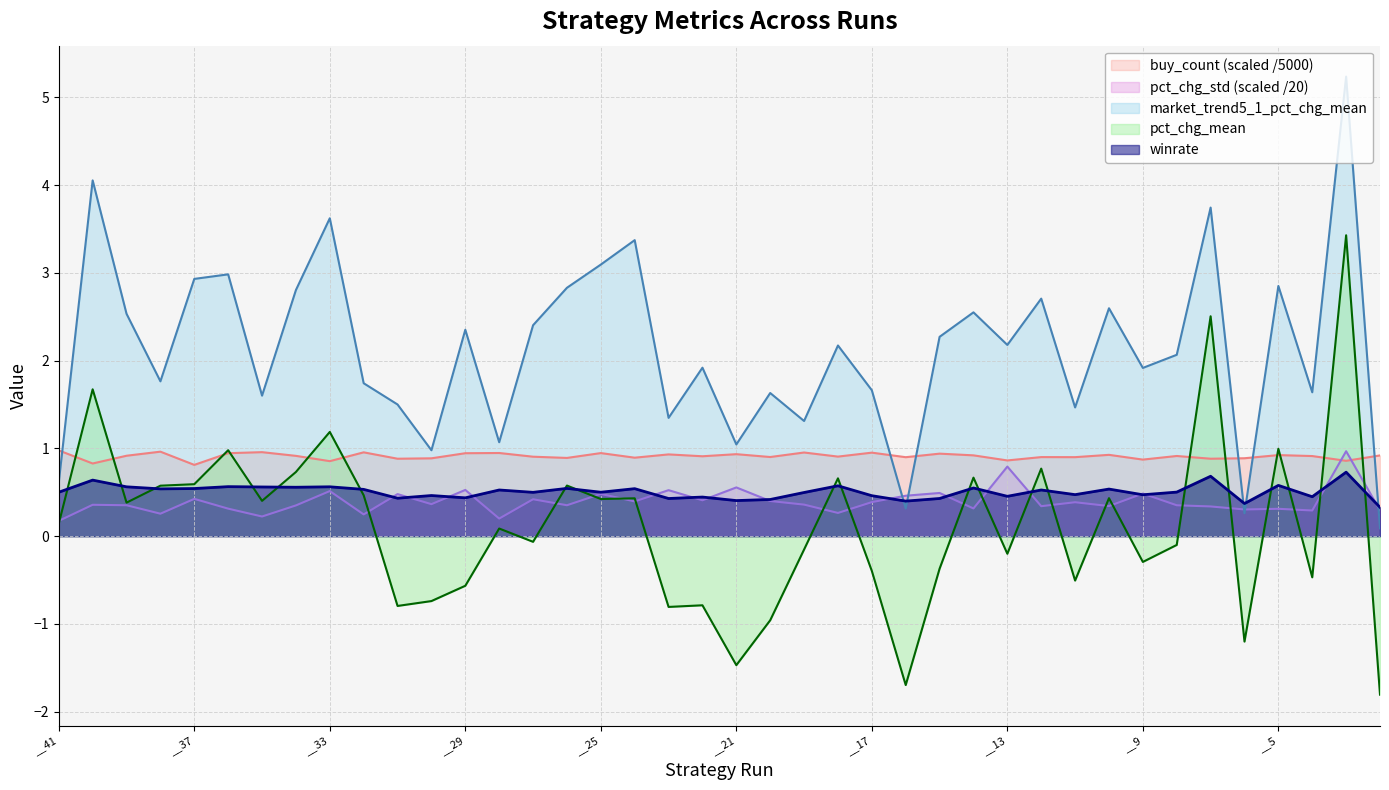

Reading left to right, extract all data points from this chart.

winrate: 0.5	0.6	0.6	0.5	0.5	0.6	0.6	0.6	0.6	0.5	0.4	0.5	0.4	0.5	0.5	0.5	0.5	0.5	0.4	0.4	0.4	0.4	0.5	0.6	0.5	0.4	0.4	0.5	0.5	0.5	0.5	0.5	0.5	0.5	0.7	0.4	0.6	0.5	0.7	0.3
pct_chg_std: 0.2	0.4	0.4	0.3	0.4	0.3	0.2	0.4	0.5	0.2	0.5	0.4	0.5	0.2	0.4	0.4	0.5	0.4	0.5	0.4	0.6	0.4	0.4	0.3	0.4	0.5	0.5	0.3	0.8	0.3	0.4	0.3	0.5	0.4	0.3	0.3	0.3	0.3	1.0	0.3
pct_chg_mean: 0.1	1.7	0.4	0.6	0.6	1.0	0.4	0.7	1.2	0.5	-0.8	-0.7	-0.6	0.1	-0.1	0.6	0.4	0.4	-0.8	-0.8	-1.5	-1.0	-0.2	0.7	-0.4	-1.7	-0.4	0.7	-0.2	0.8	-0.5	0.4	-0.3	-0.1	2.5	-1.2	1.0	-0.5	3.4	-1.8
market_trend5_1_pct_chg_mean: 0.6	4.1	2.5	1.8	2.9	3.0	1.6	2.8	3.6	1.7	1.5	1.0	2.4	1.1	2.4	2.8	3.1	3.4	1.3	1.9	1.0	1.6	1.3	2.2	1.7	0.3	2.3	2.6	2.2	2.7	1.5	2.6	1.9	2.1	3.7	0.3	2.9	1.6	5.2	0.1
buy_count: 1.0	0.8	0.9	1.0	0.8	0.9	1.0	0.9	0.9	1.0	0.9	0.9	0.9	0.9	0.9	0.9	0.9	0.9	0.9	0.9	0.9	0.9	1.0	0.9	1.0	0.9	0.9	0.9	0.9	0.9	0.9	0.9	0.9	0.9	0.9	0.9	0.9	0.9	0.9	0.9